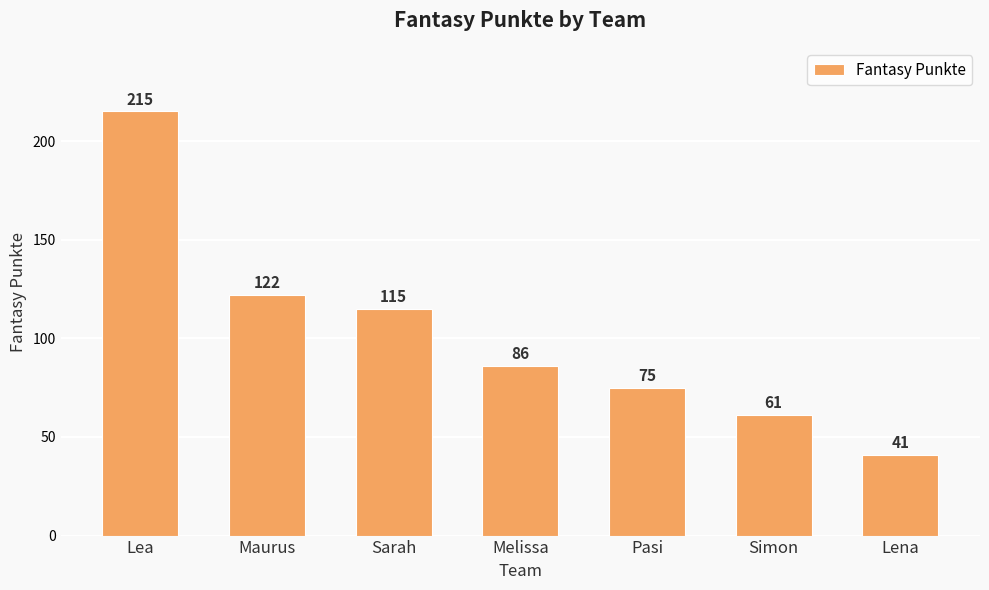

What is the value of the 3rd bar from the left?

115